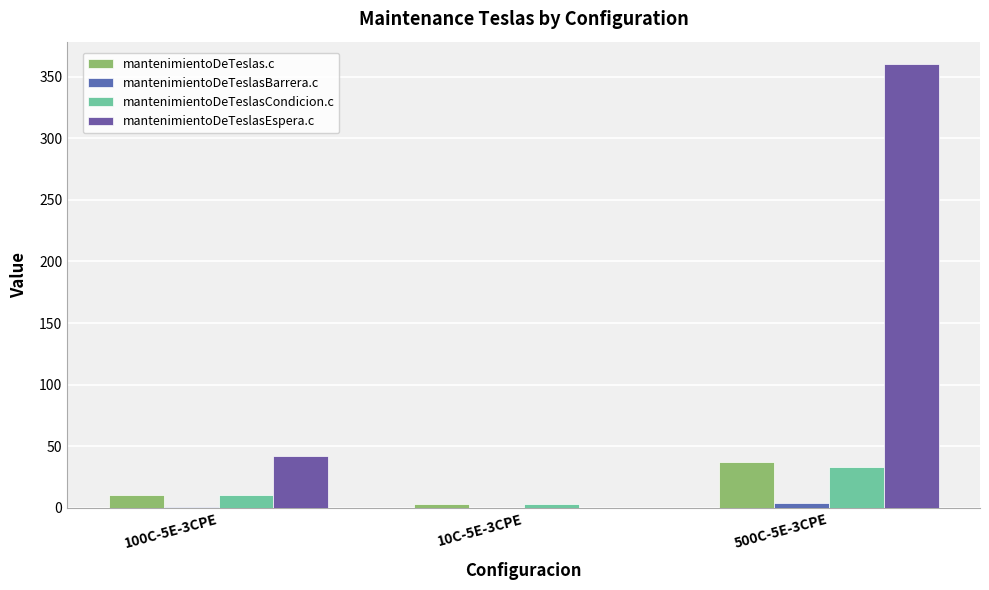

The mantenimientoDeTeslasCondicion.c series shows 10.2 at 100C-5E-3CPE. True or false?

True